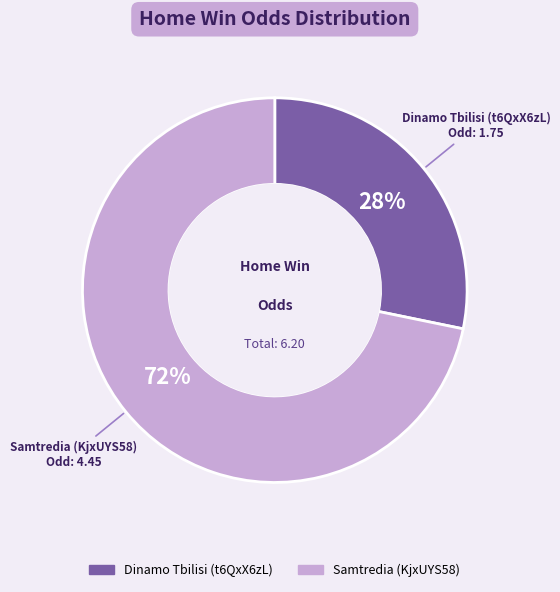

Do Dinamo Tbilisi (t6QxX6zL) and Samtredia (KjxUYS58) together represent more than half of the pie?

Yes